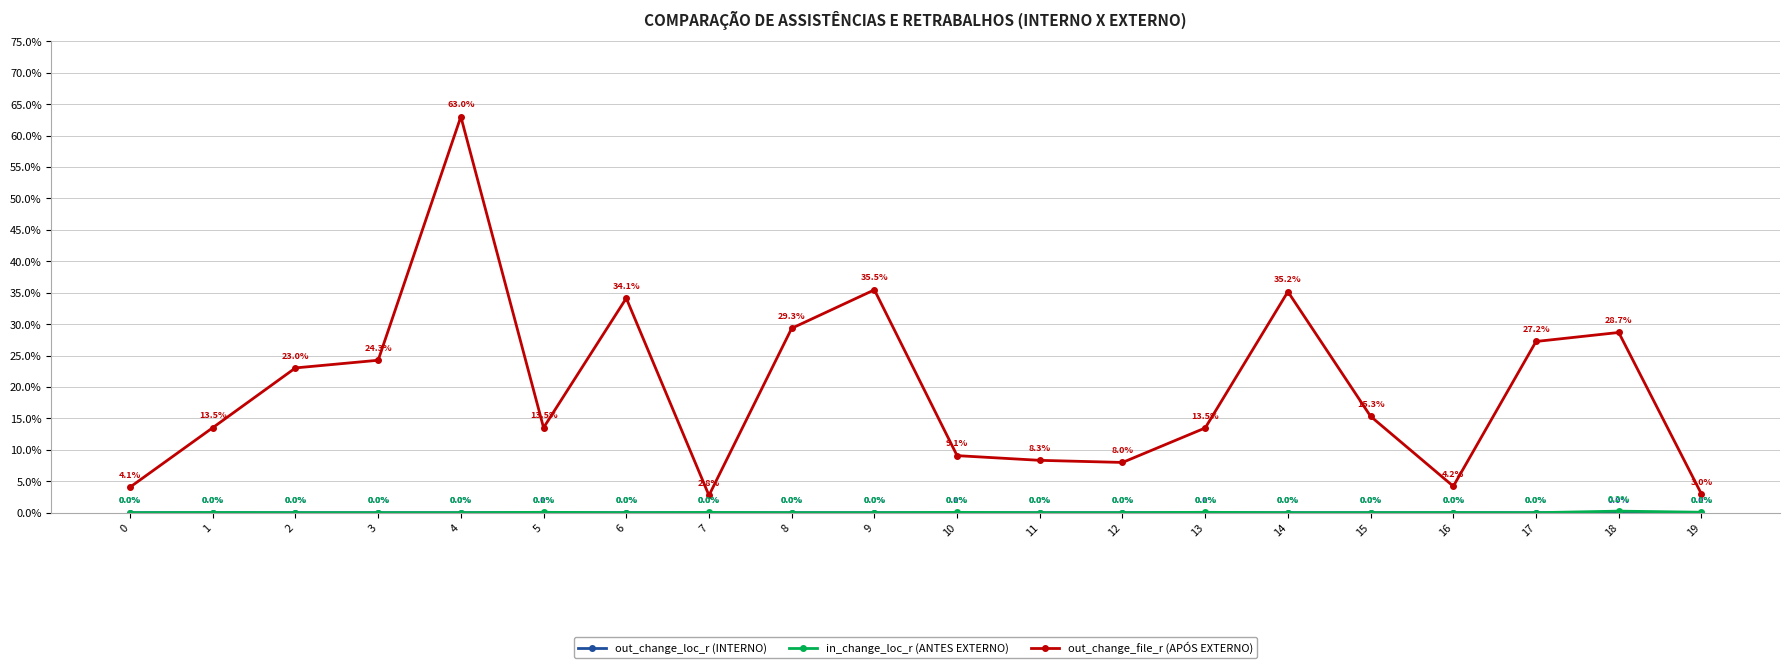

Is this an area chart (filled region under the line)?

No